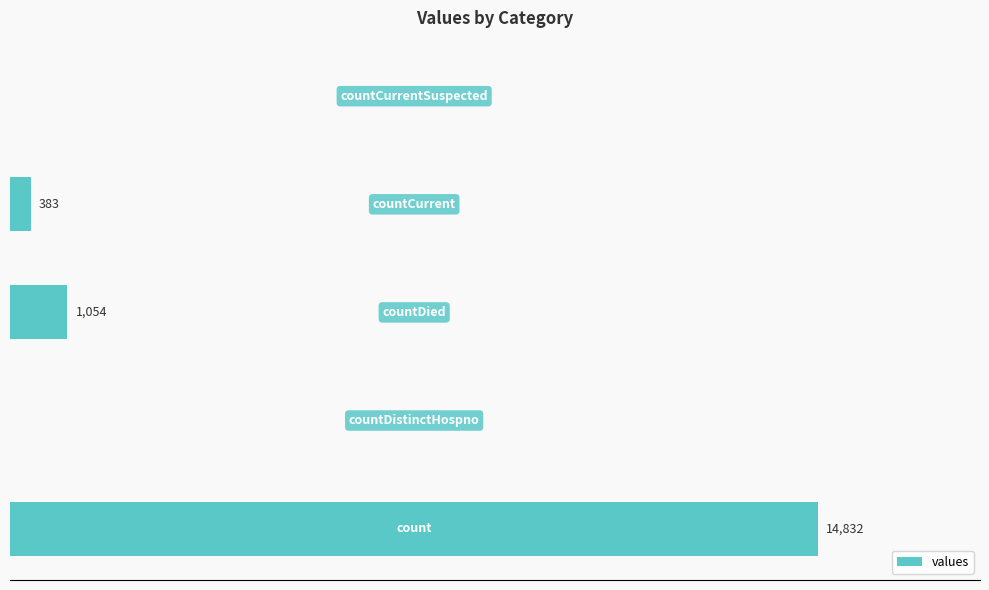

Are the bars horizontal?

Yes